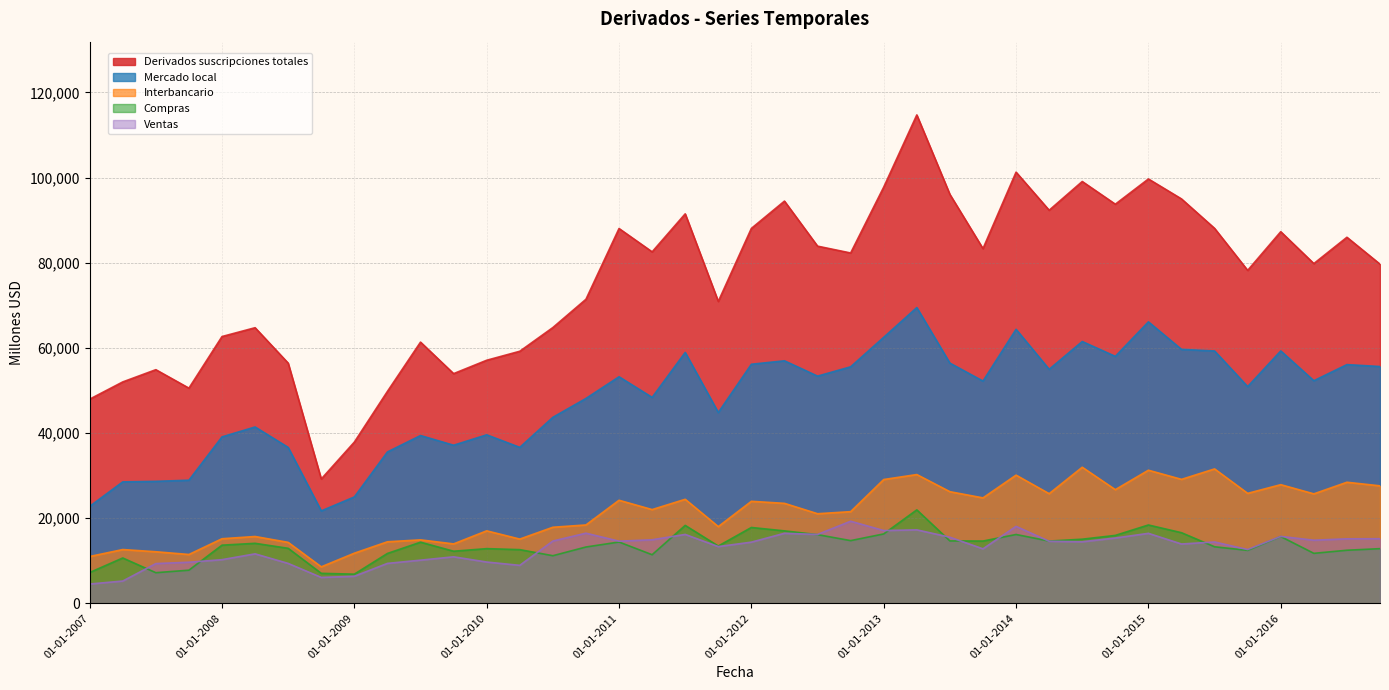

True or false: Derivados suscripciones totales and Interbancario cross at least once.

False